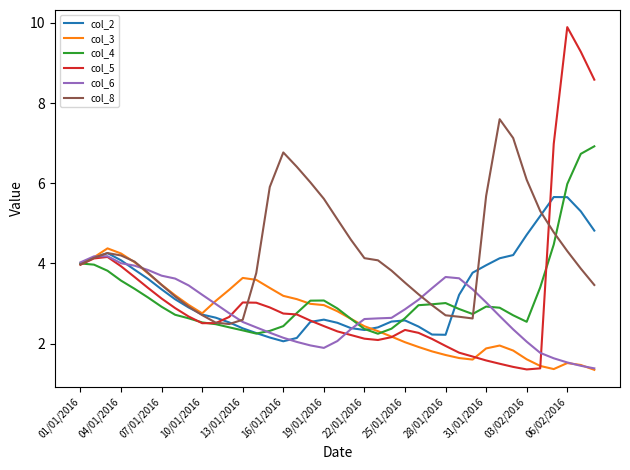

True or false: col_3 and col_2 cross at least once.

True